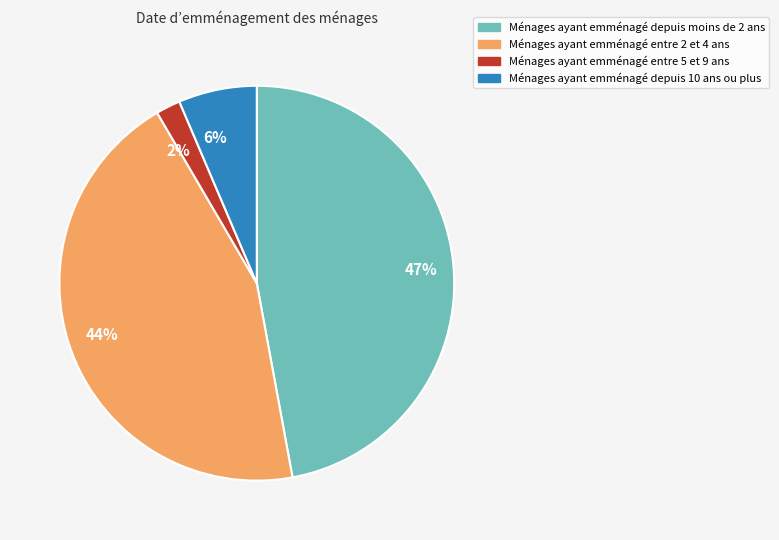

Combined, do Ménages ayant emménagé entre 2 et 4 ans and Ménages ayant emménagé depuis 10 ans ou plus account for over 50%?

Yes